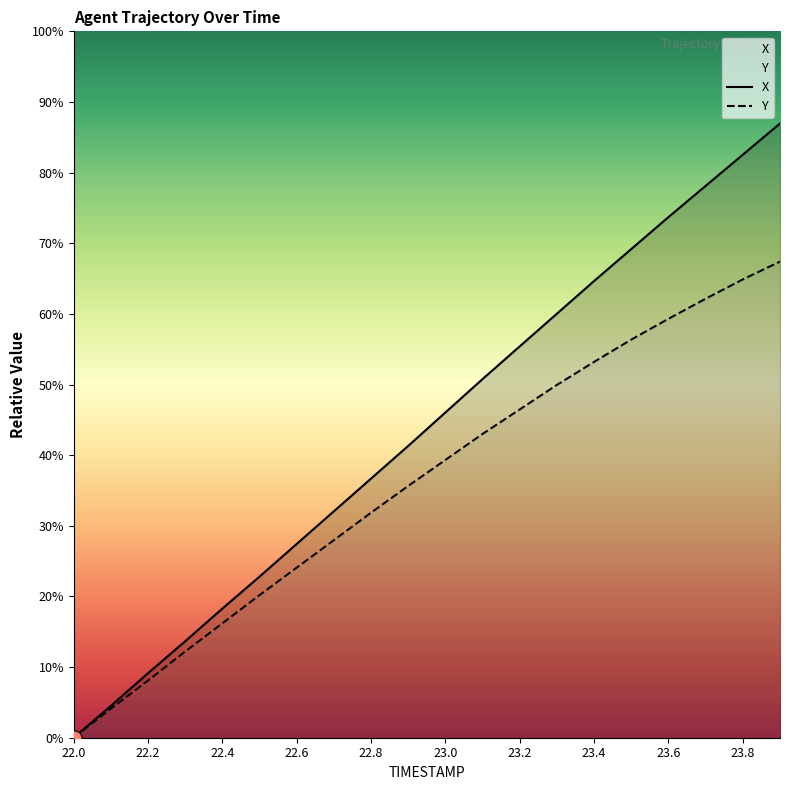

What are all the series names shown in the legend?

X, Y